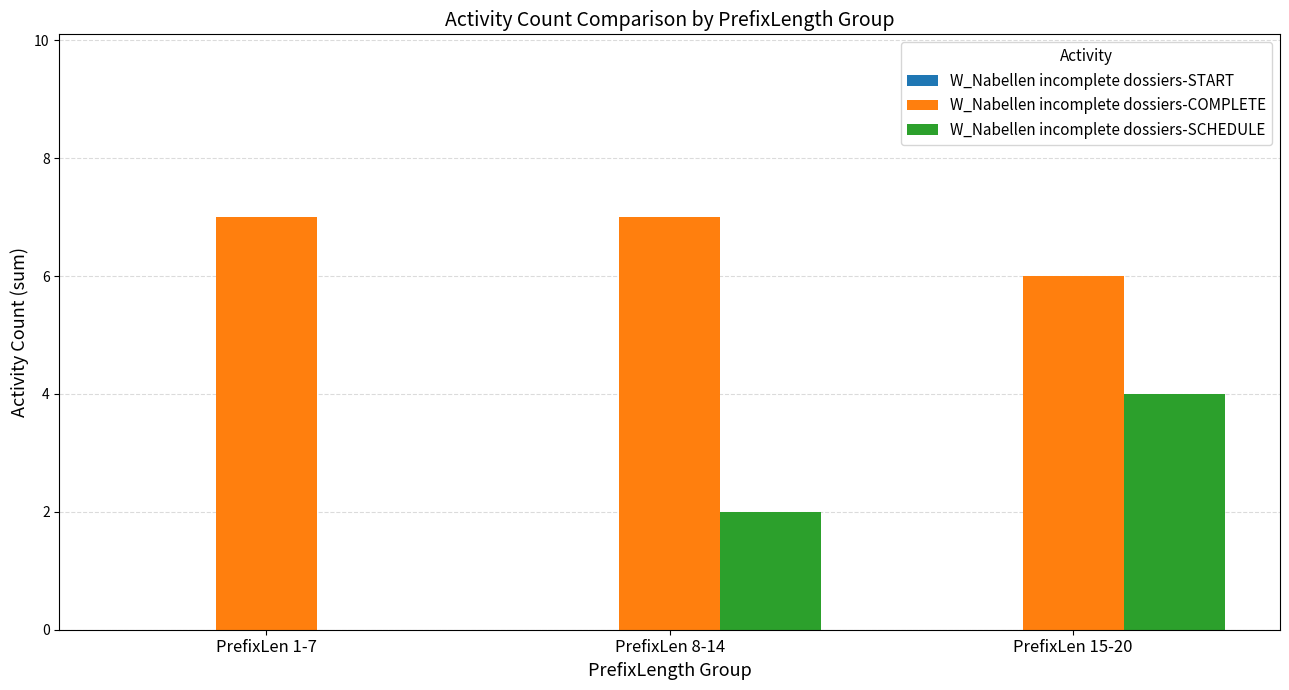

What is the difference between the W_Nabellen incomplete dossiers-SCHEDULE values at PrefixLen 15-20 and PrefixLen 1-7?

4